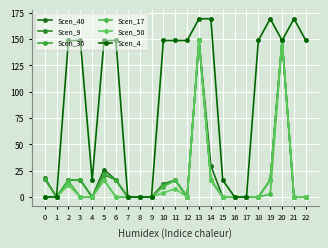

Does the chart have visible grid lines?

Yes